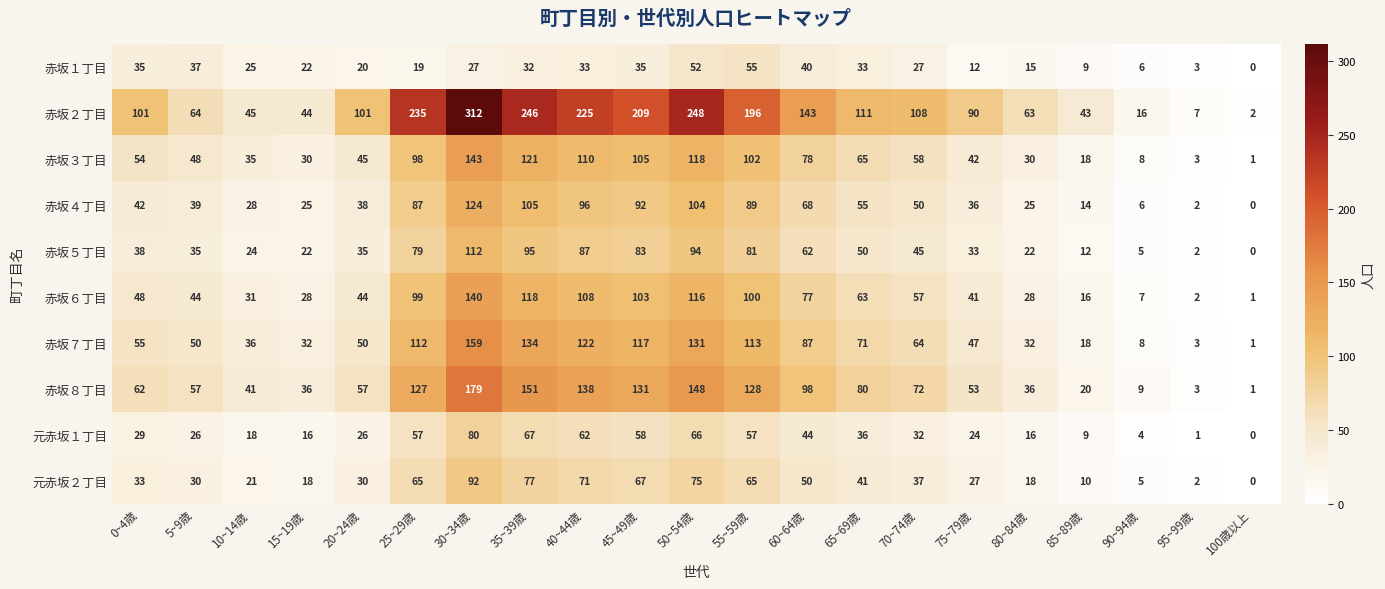

At which category is the sum across all series the highest?

30~34歳